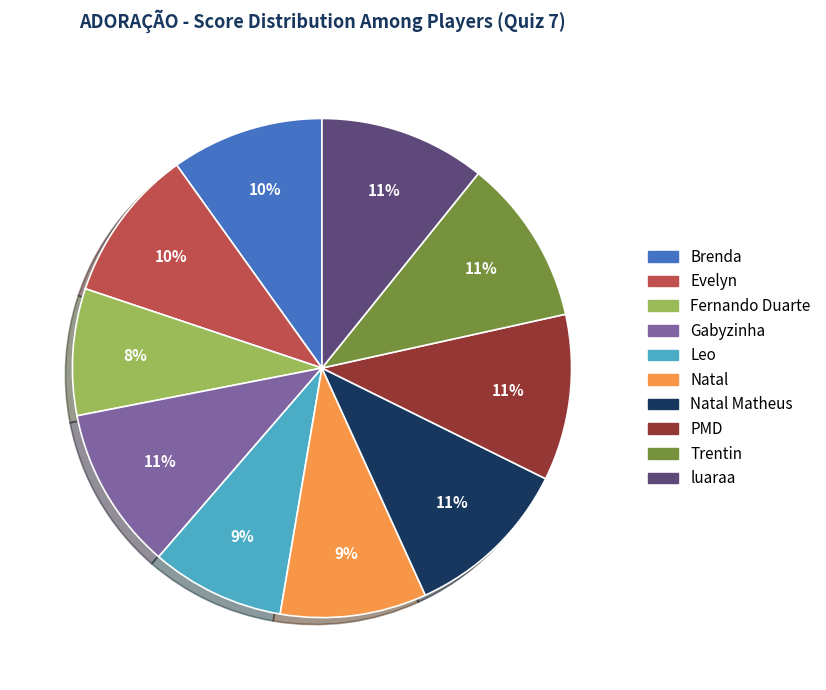

Does any single category account for the majority?

No